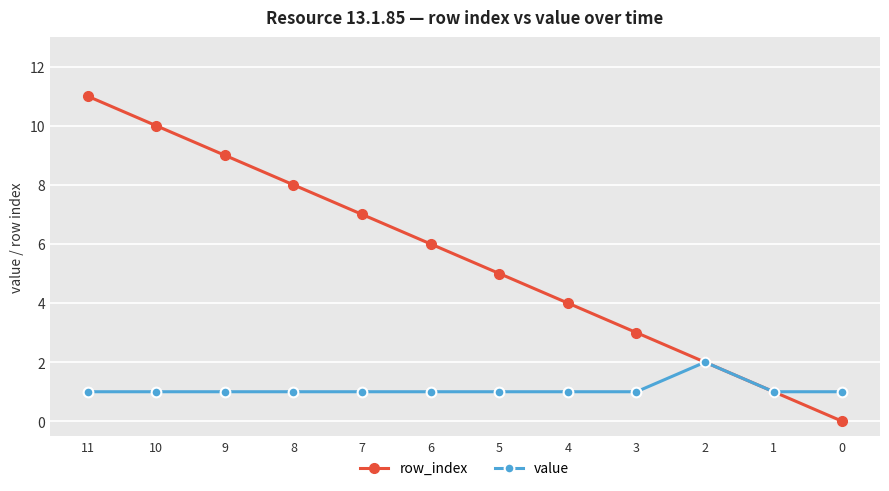

The value series shows 1 at 11. True or false?

True